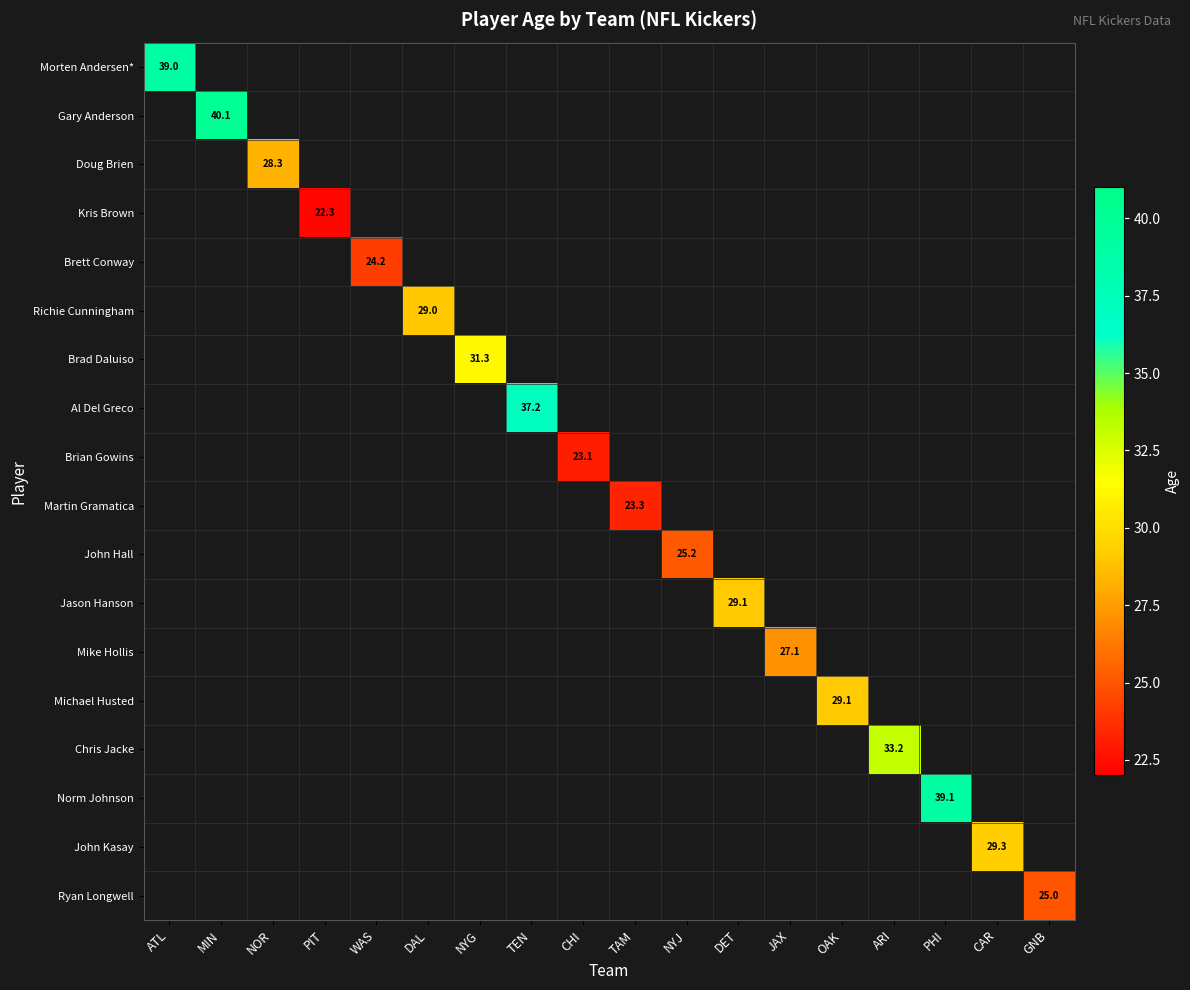

At how many categories does at least one series exceed 34?

4